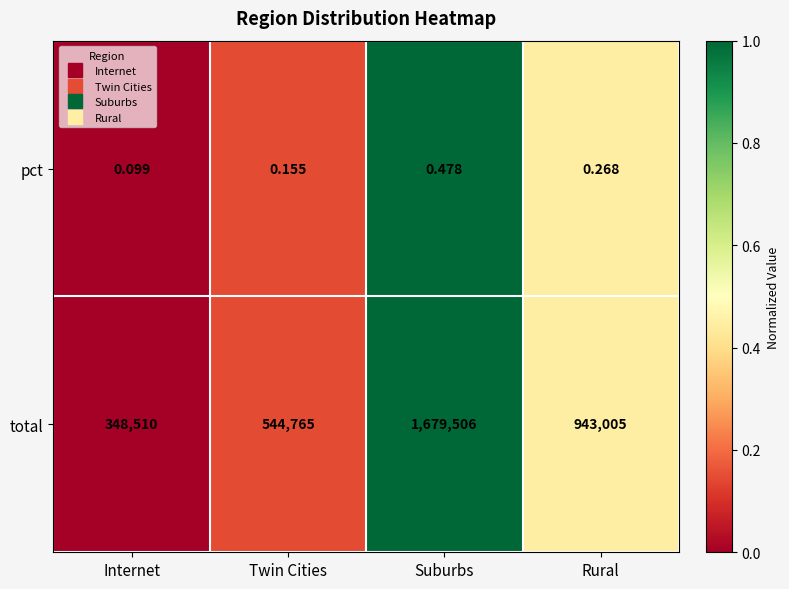

Which series changed the most between Internet and Suburbs?

total